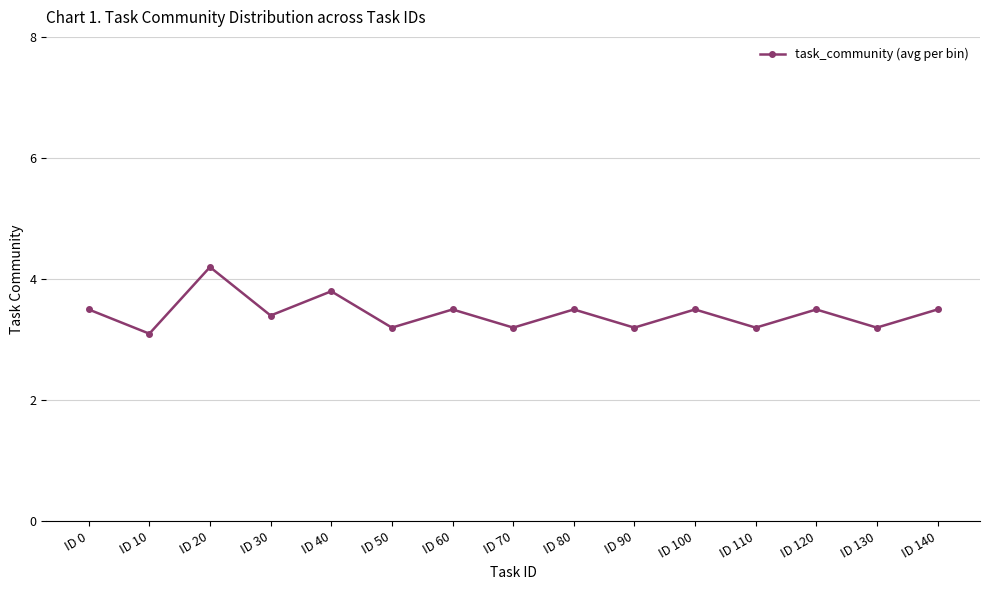

Reading left to right, transcribe all the data shown in this chart.

3.5	3.1	4.2	3.4	3.8	3.2	3.5	3.2	3.5	3.2	3.5	3.2	3.5	3.2	3.5